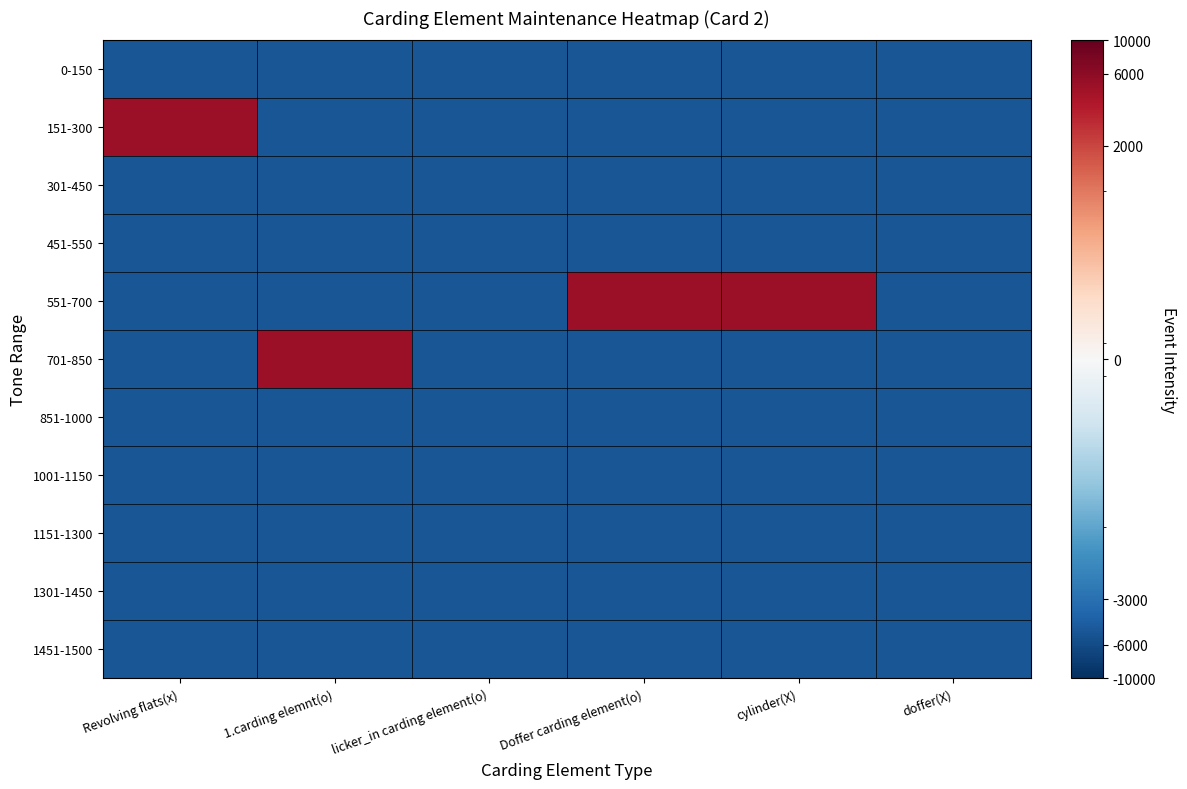

At how many categories does at least one series exceed 909?

4